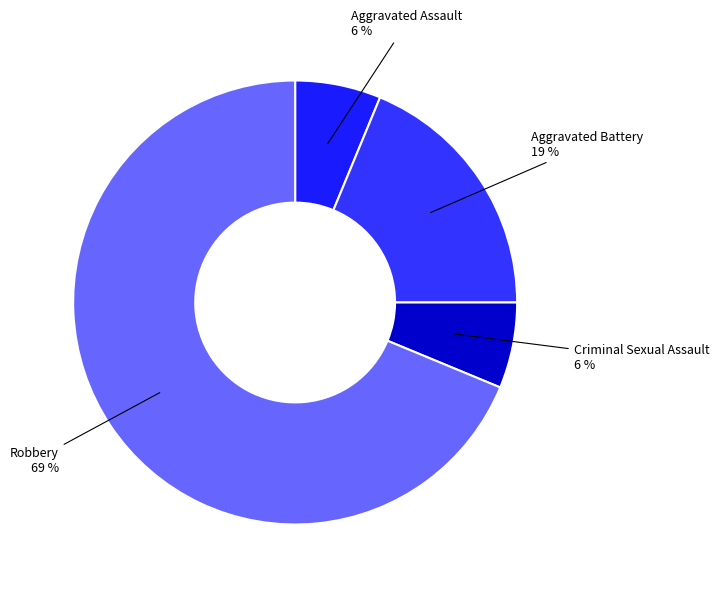

Count the number of slices in the pie.

4